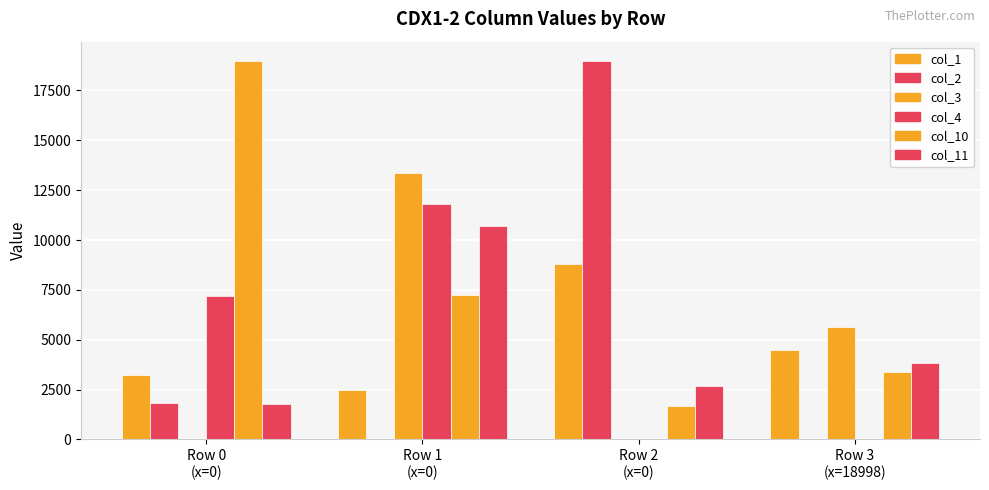

Are the bars horizontal?

No